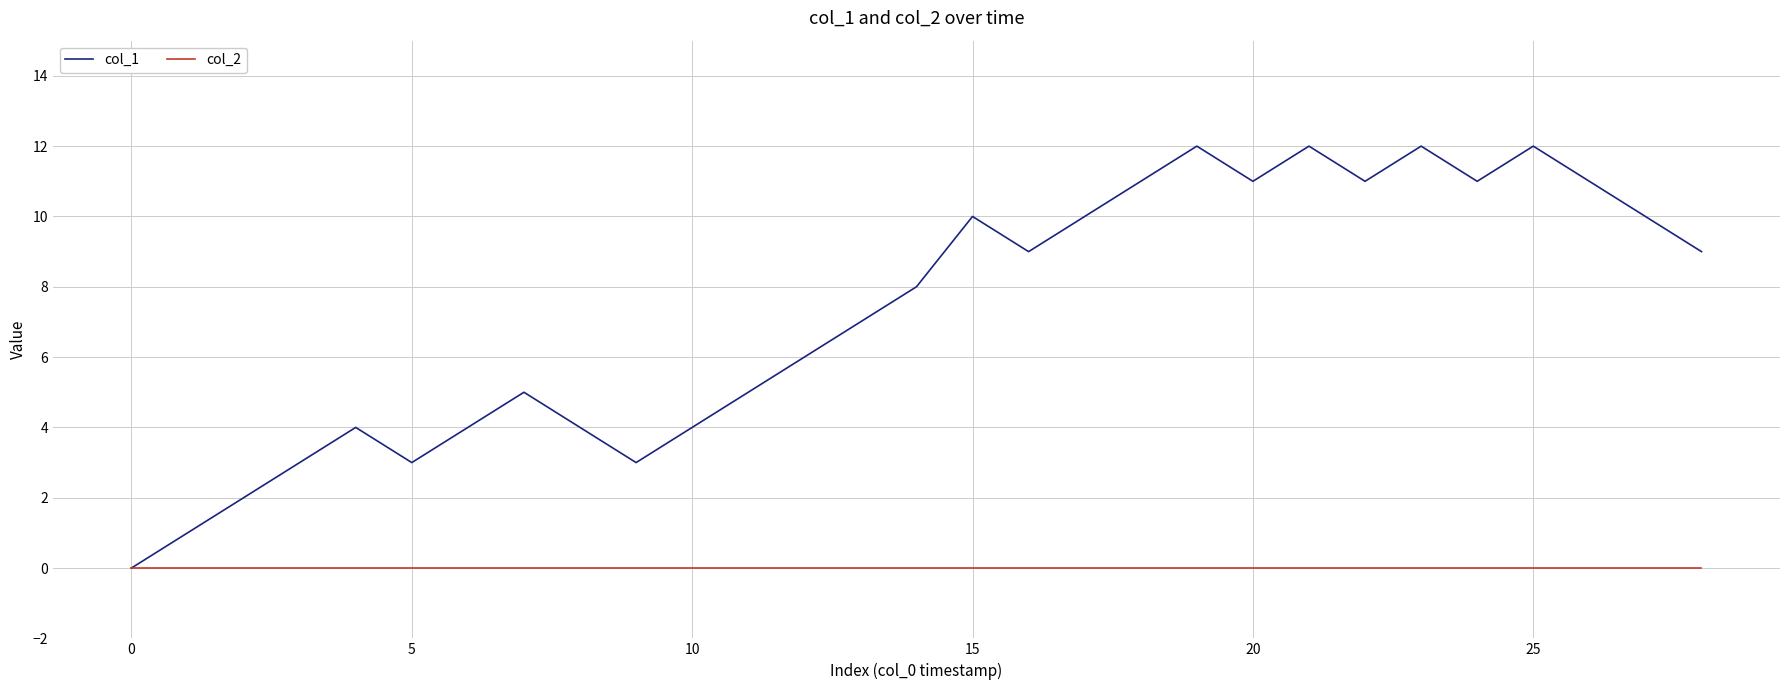

What is the greatest value displayed?

12